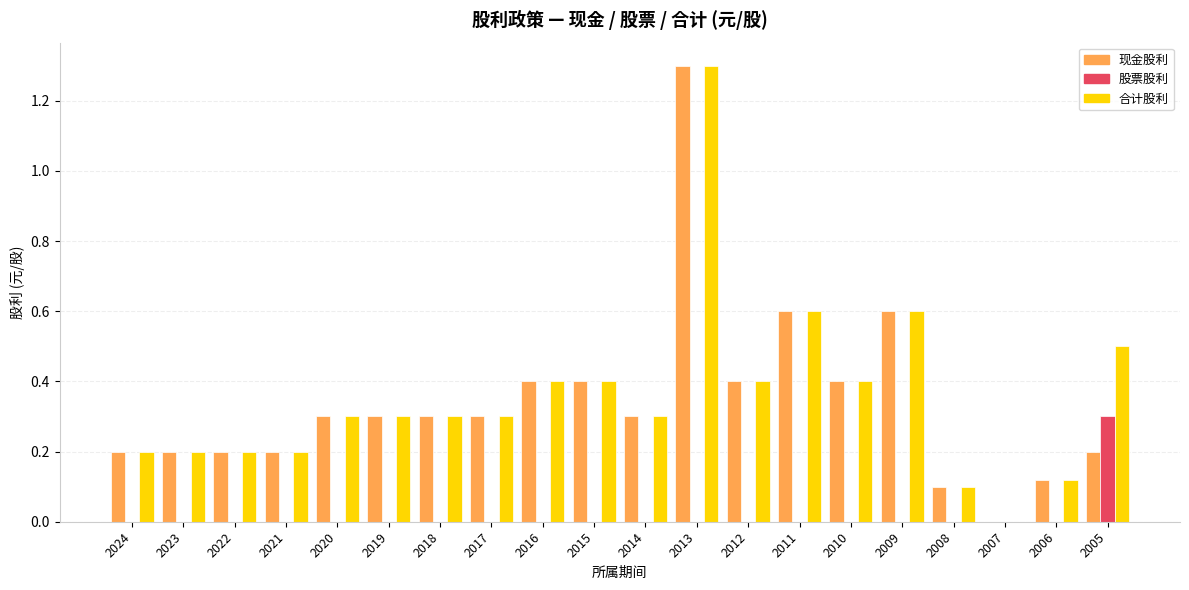

Is it true that 股票股利 equals 0.2 at 2007?

False